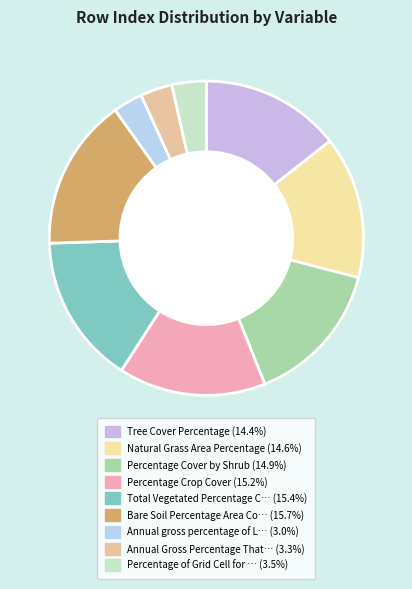

How many slices are in this pie chart?

9